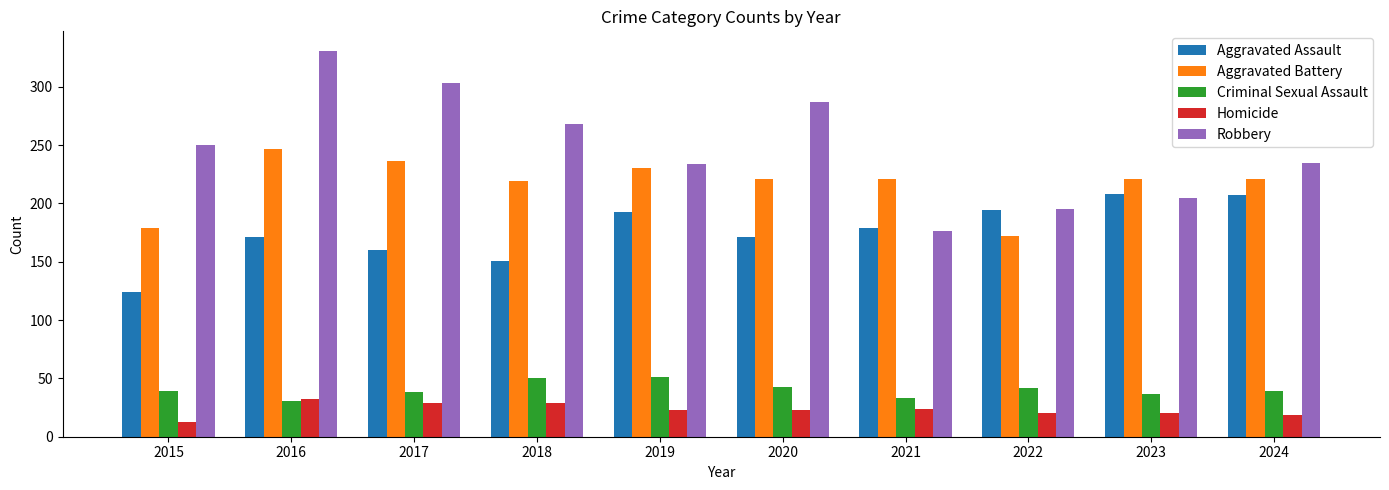

What is the lowest value of the Robbery series?

176